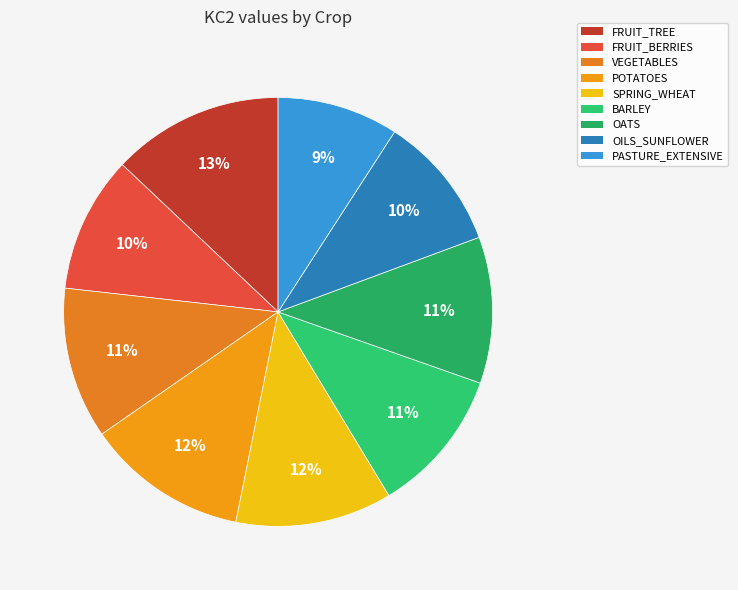

The SPRING_WHEAT slice represents 21% of the pie. True or false?

False